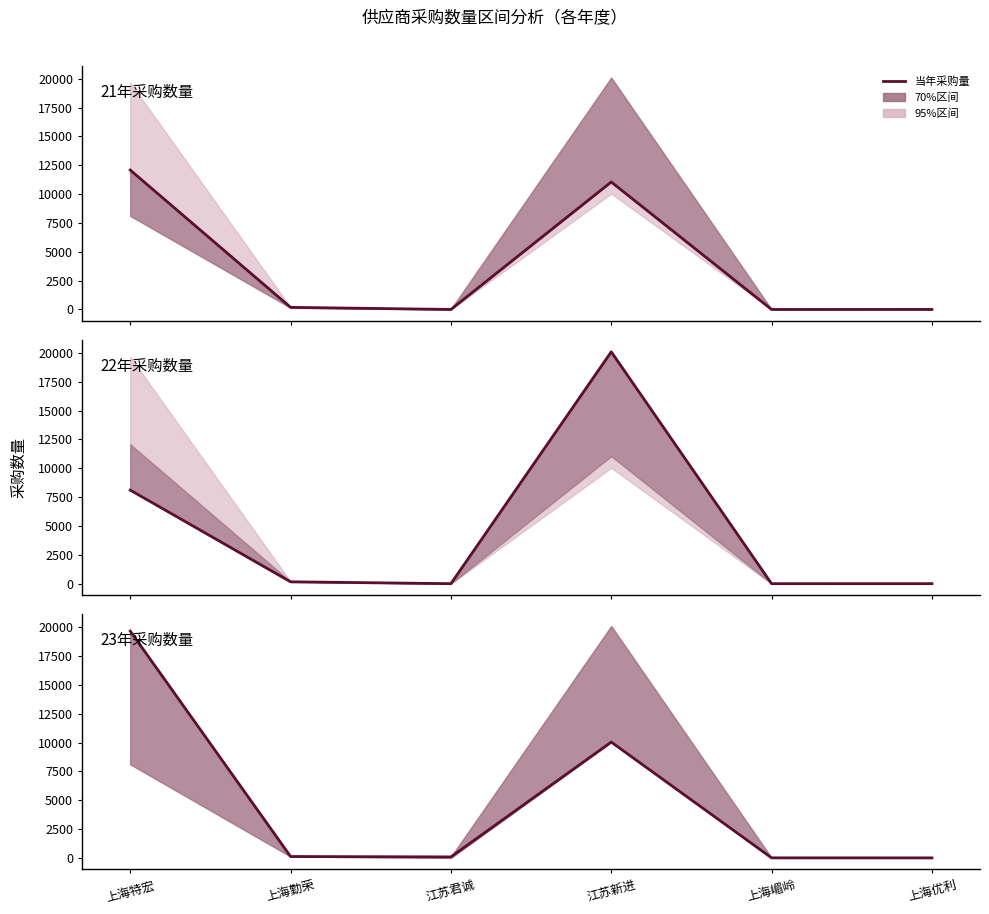

What is the difference between the 22年采购数量 values at 上海优利 and 江苏君诚?

1